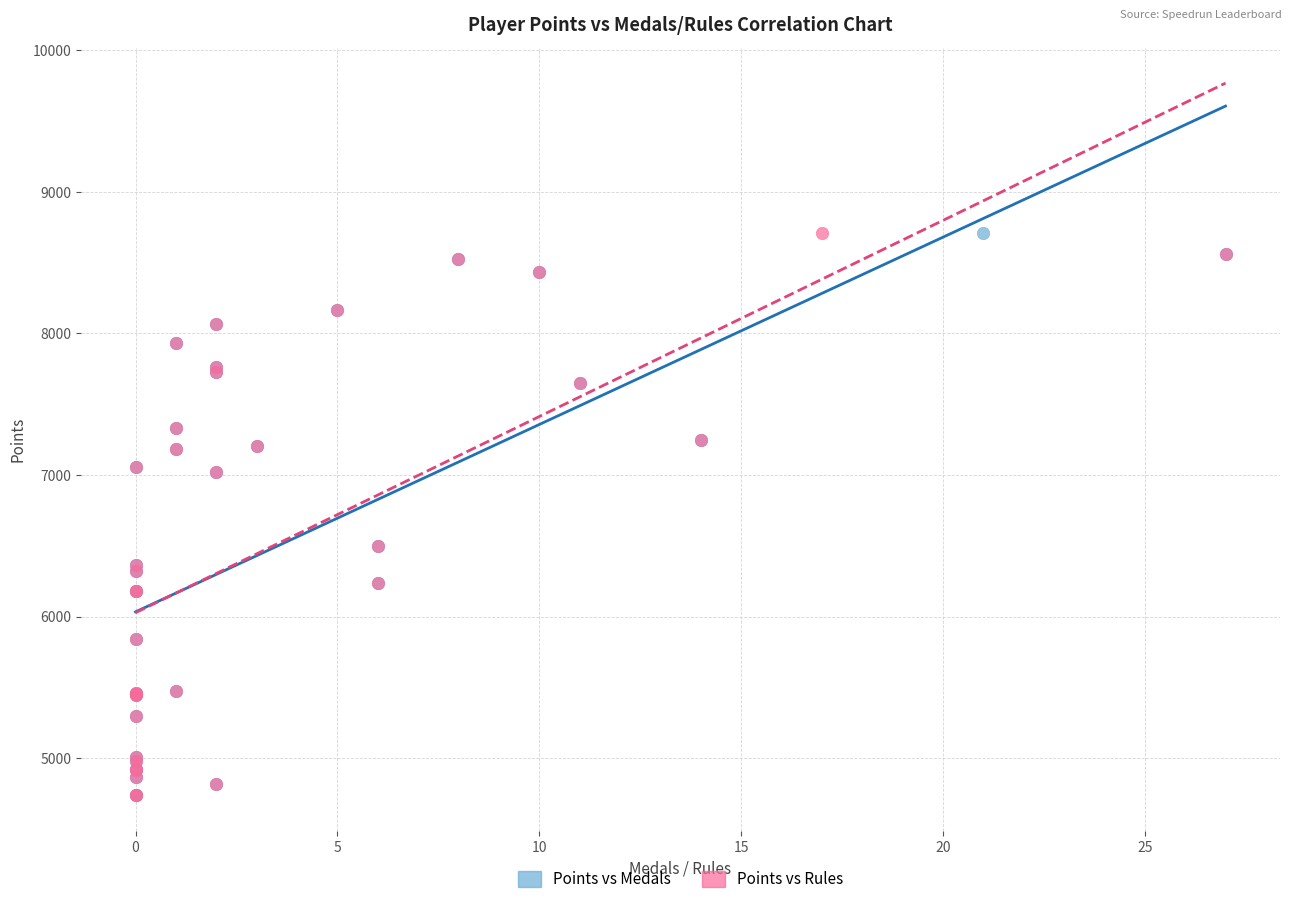

What are all the series names shown in the legend?

Points vs Medals, Points vs Rules